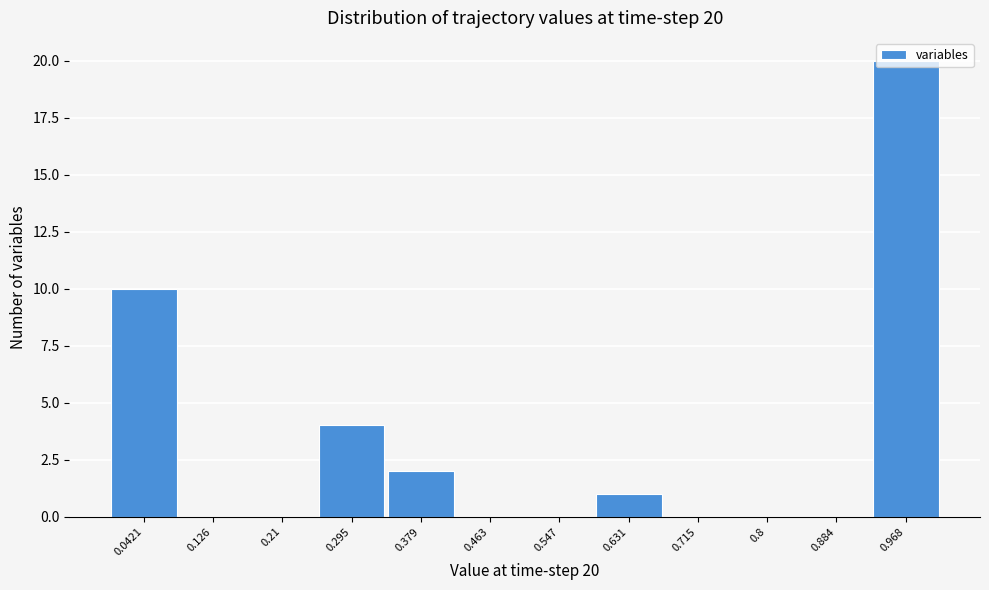

Which range on the x-axis has the tallest bar?

0.93 to 1.01